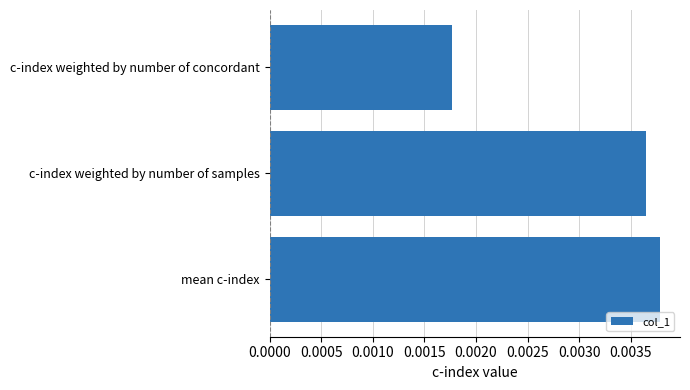

List the labels in order of value, smallest first.

c-index weighted by number of concordant, c-index weighted by number of samples, mean c-index